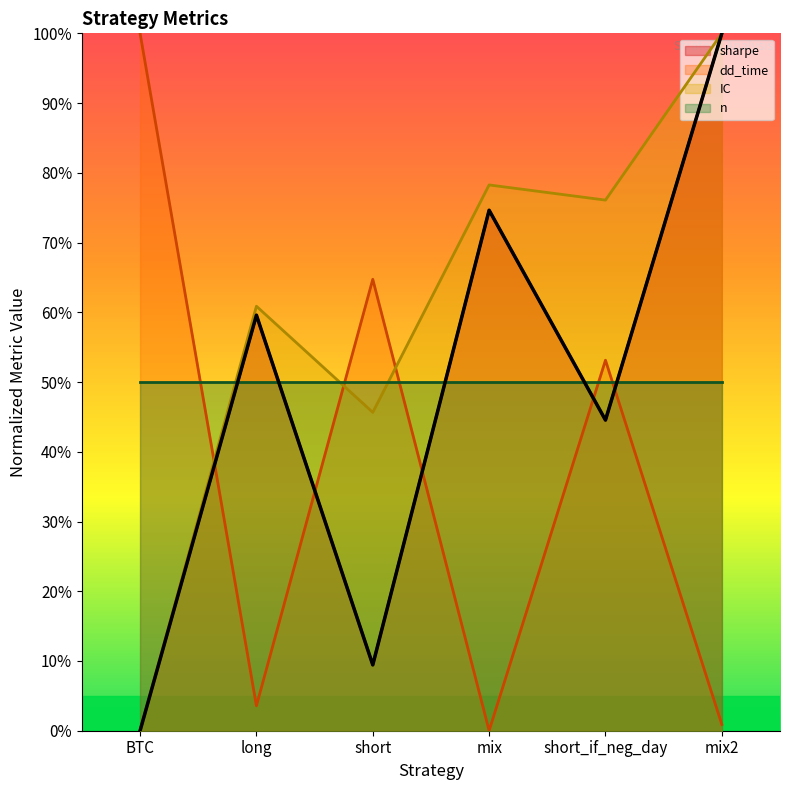

What are all the series names shown in the legend?

sharpe, dd_time, IC, n